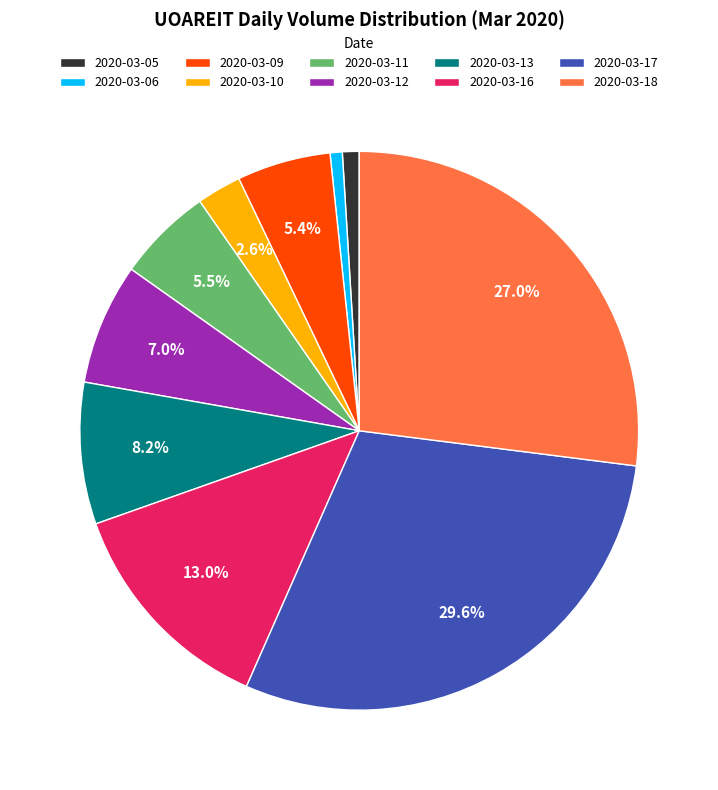

Which category has the biggest portion of the pie?

2020-03-17